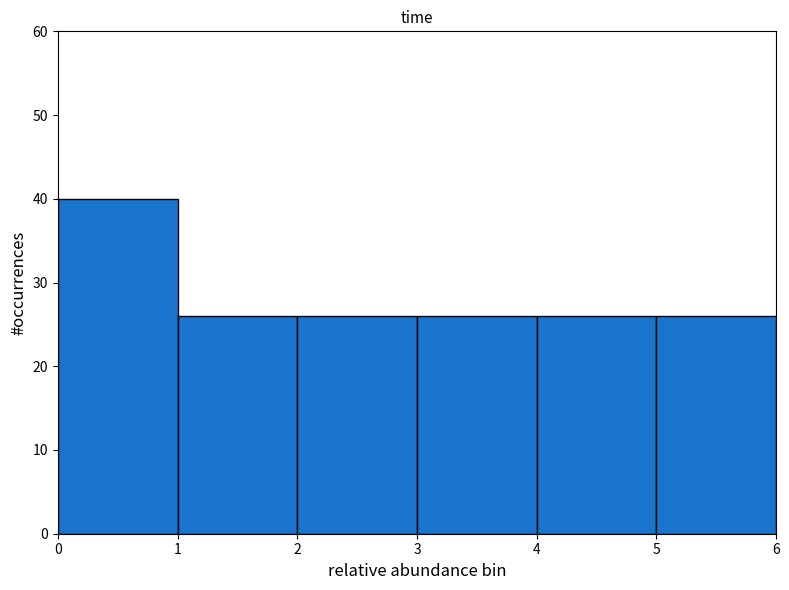

Reading left to right, transcribe this chart: for each bar, give the range it covers on the x-axis and its height. The values are not printed on the chart, so give them approximately, as read against the axis.

0 to 1: 40
1 to 2: 26
2 to 3: 26
3 to 4: 26
4 to 5: 26
5 to 6: 26